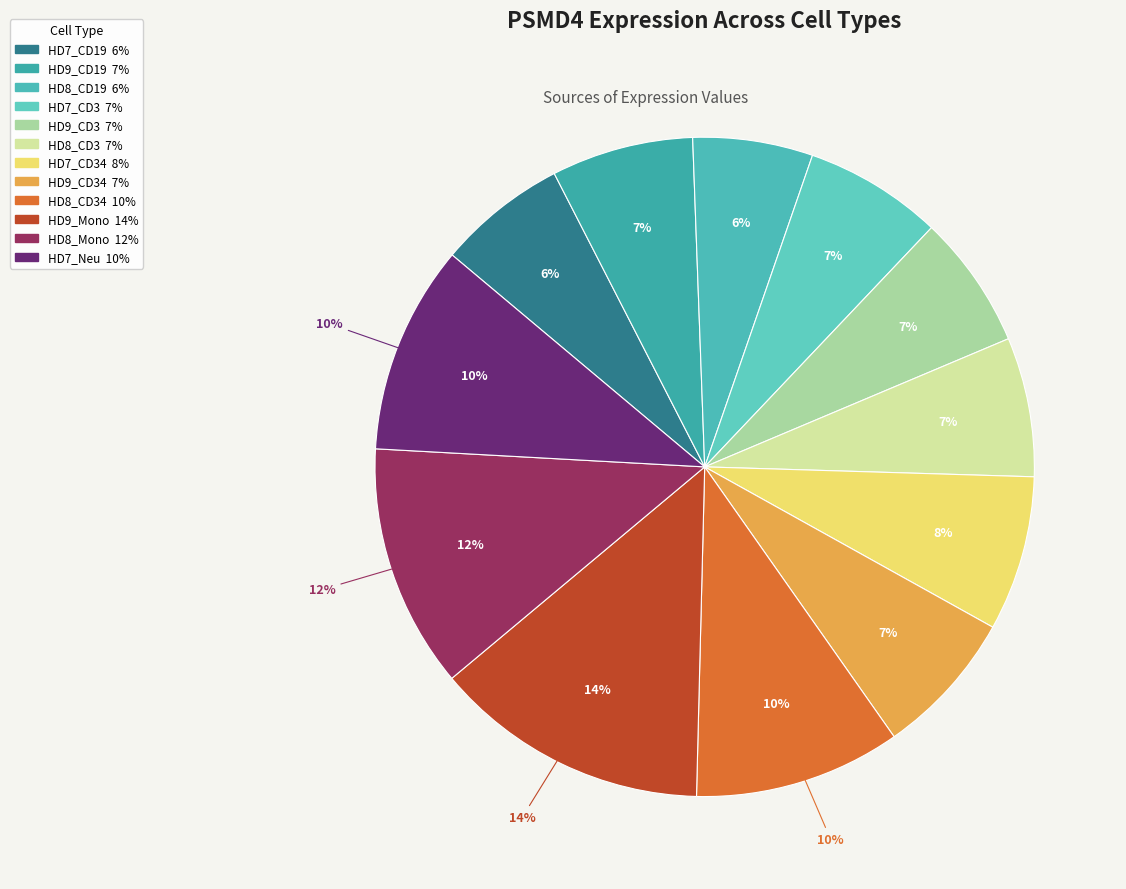

Which category has the smallest portion of the pie?

HD8_CD19